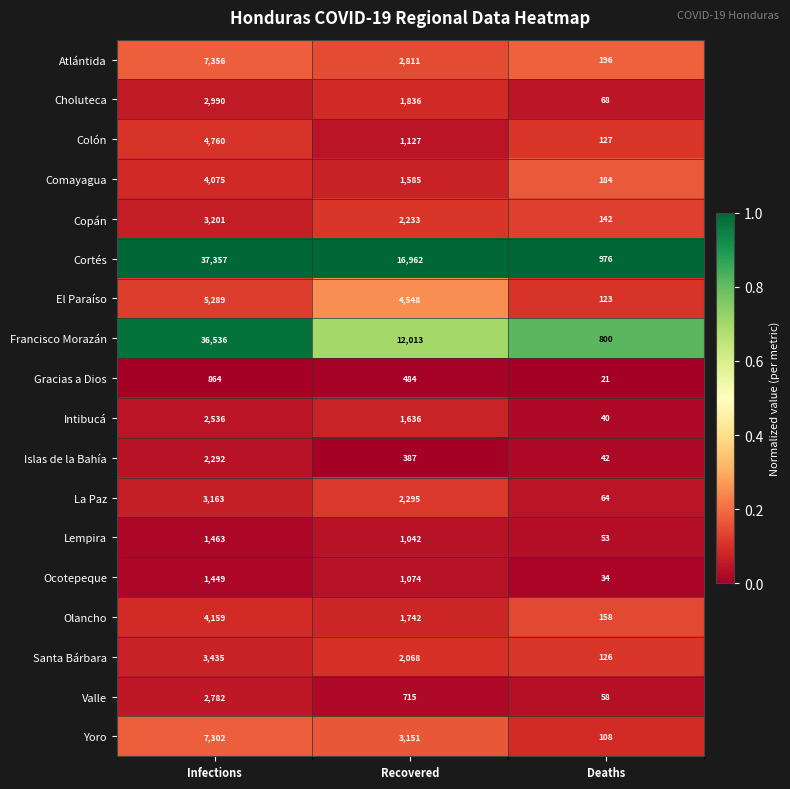

At which label is Francisco Morazán closest to 18668?

Recovered